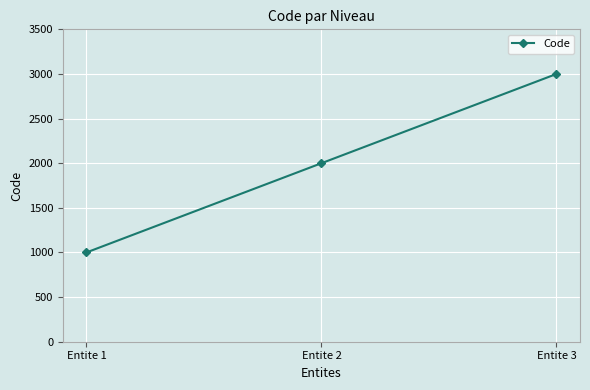

Rank the categories by value from highest to lowest.

Entite 3, Entite 2, Entite 1